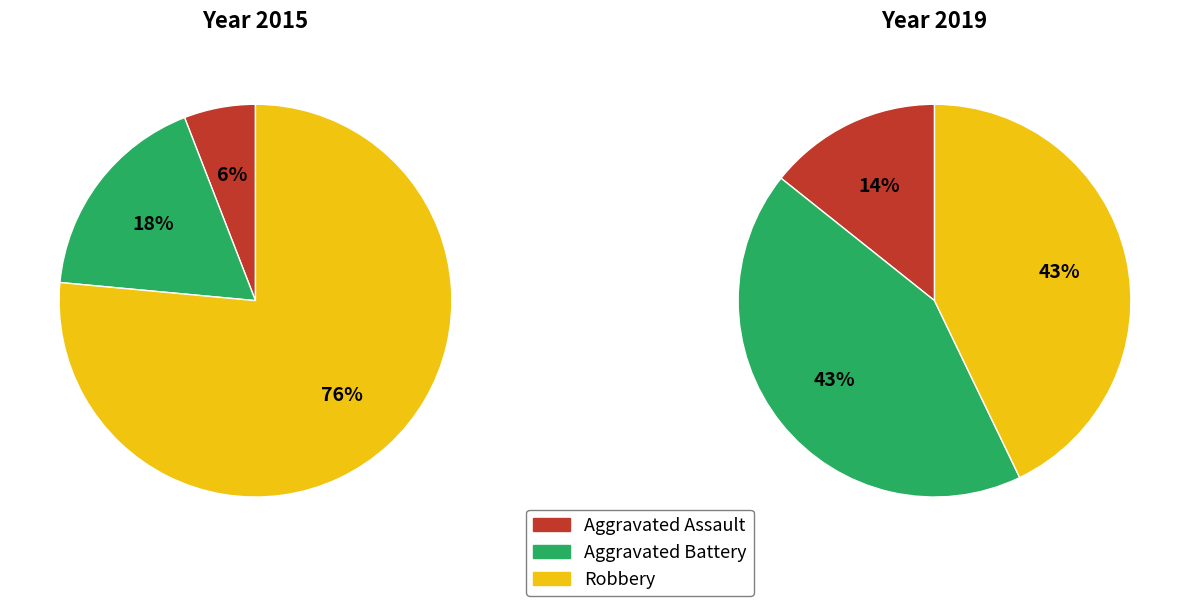

Which has a higher value, Aggravated Battery or Robbery?

Robbery